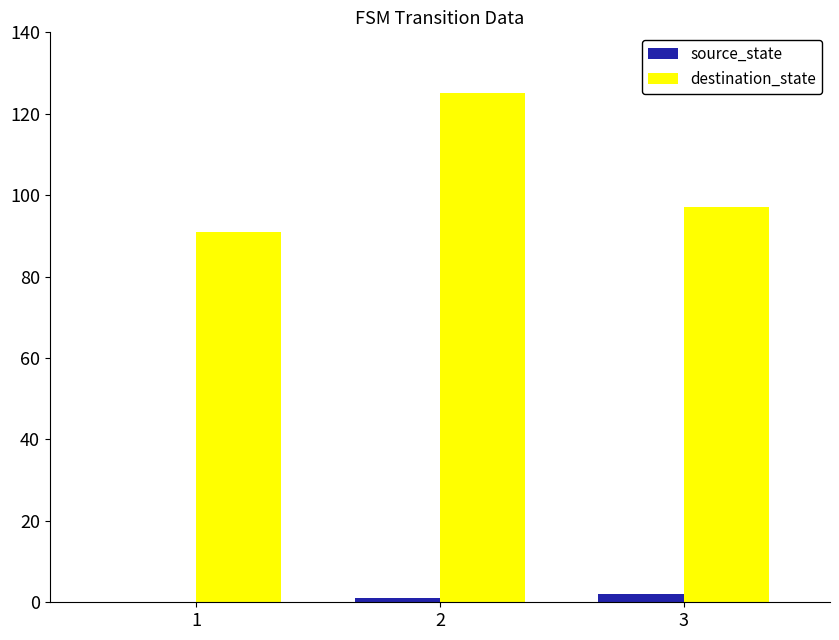

Which series has the largest total across all categories?

destination_state